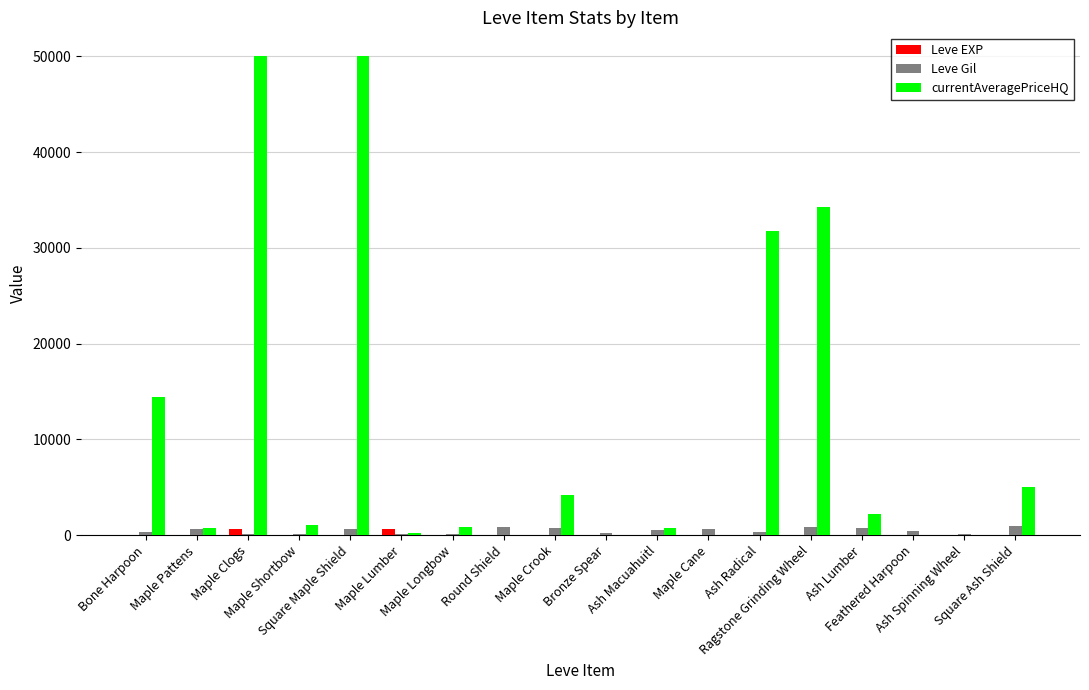

What is the maximum value shown in the chart?

50000